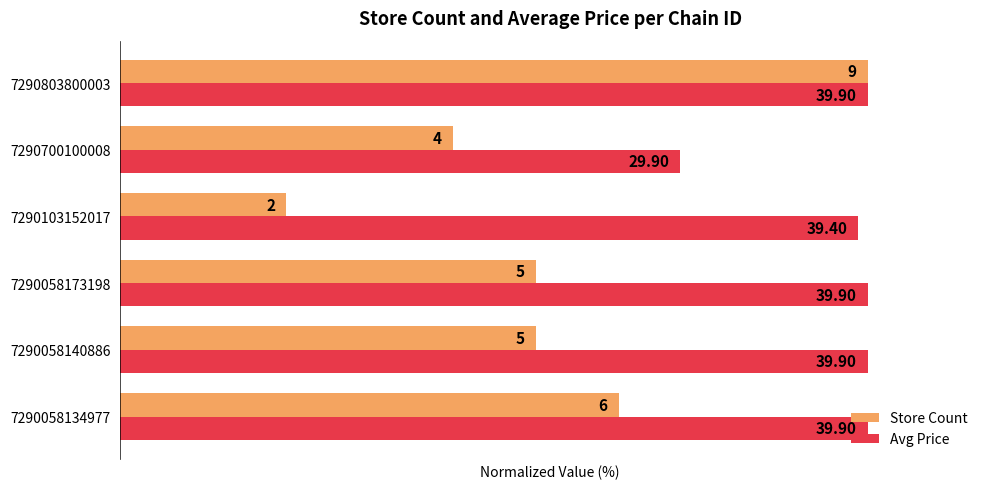

What are all the series names shown in the legend?

Store Count, Avg Price